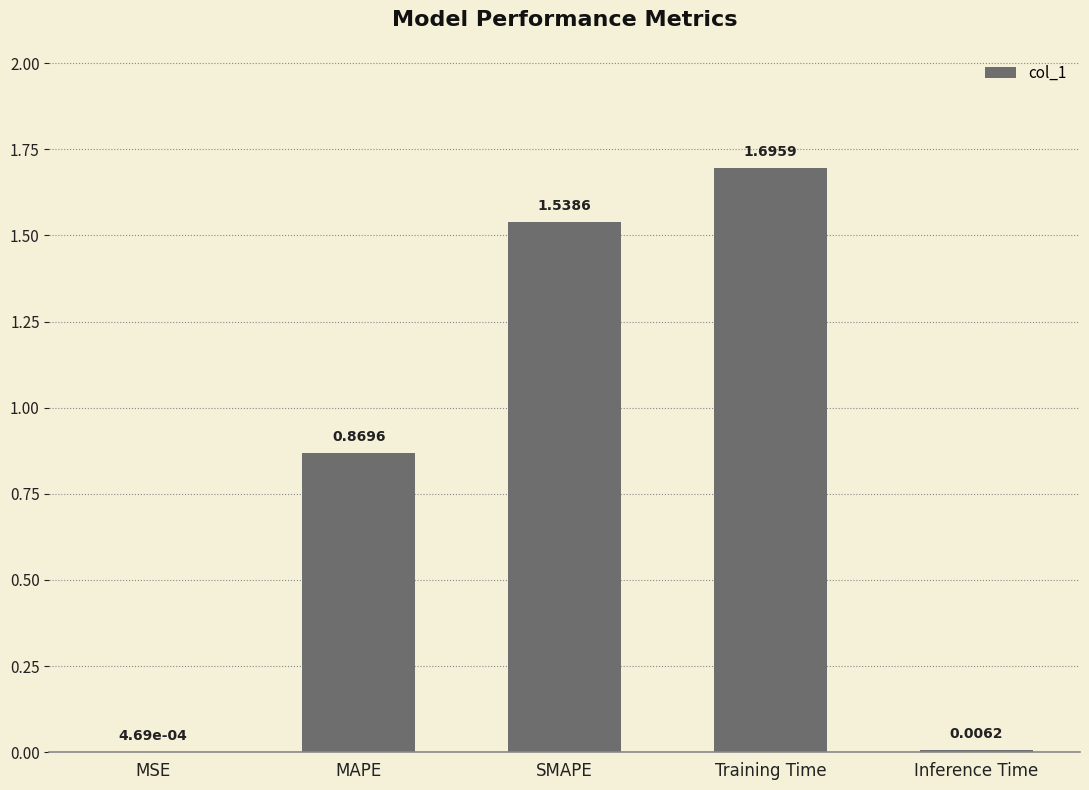

What is the sum of all values?

4.1